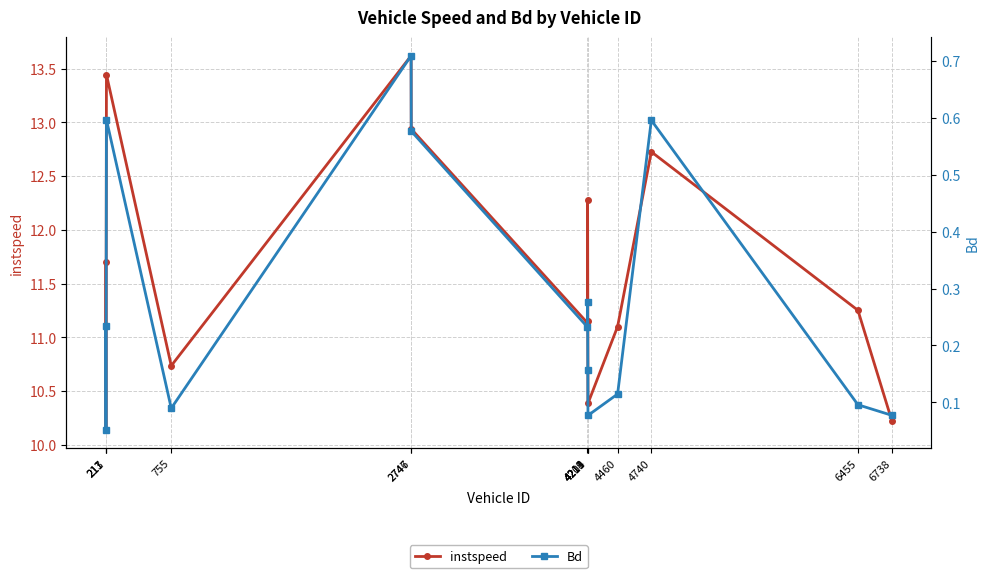

What is the difference between the instspeed values at 4211 and 2747?

0.7